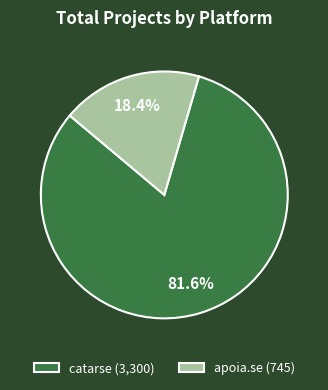

What is the smallest slice in the pie chart?

apoia.se (745)